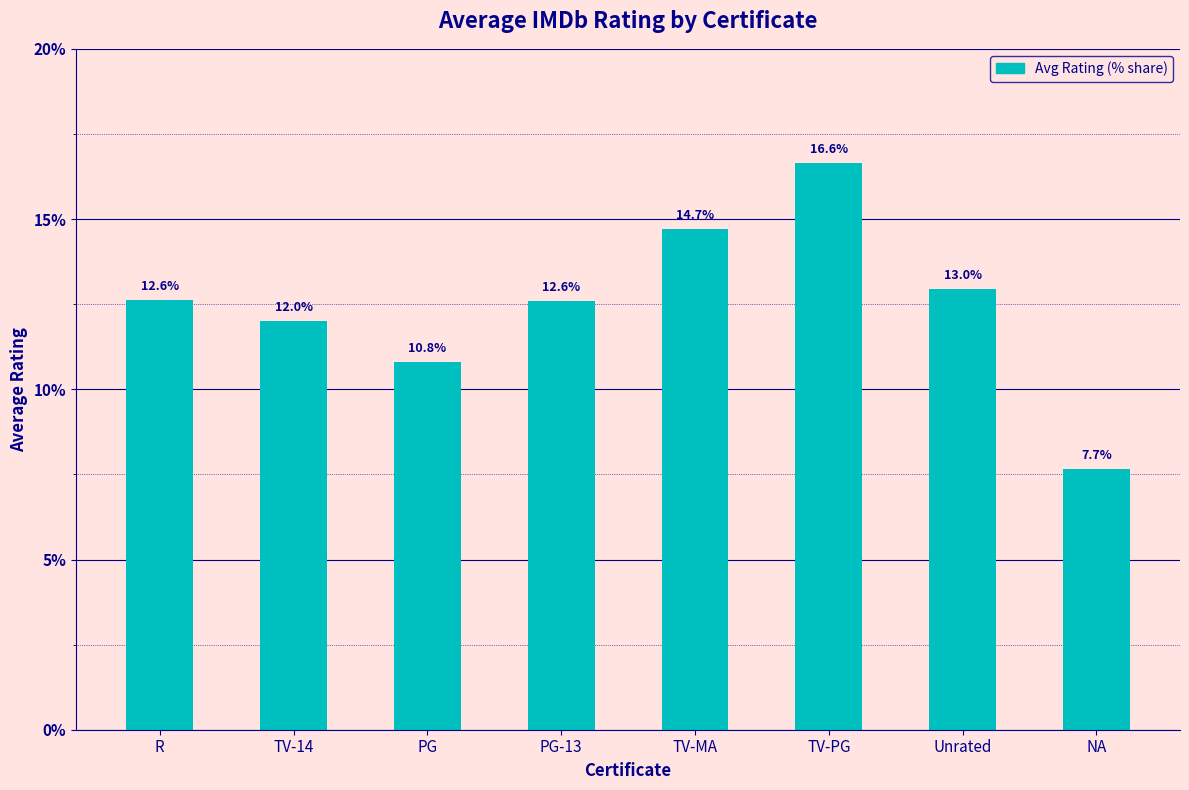

Which has a higher value, TV-14 or PG?

TV-14